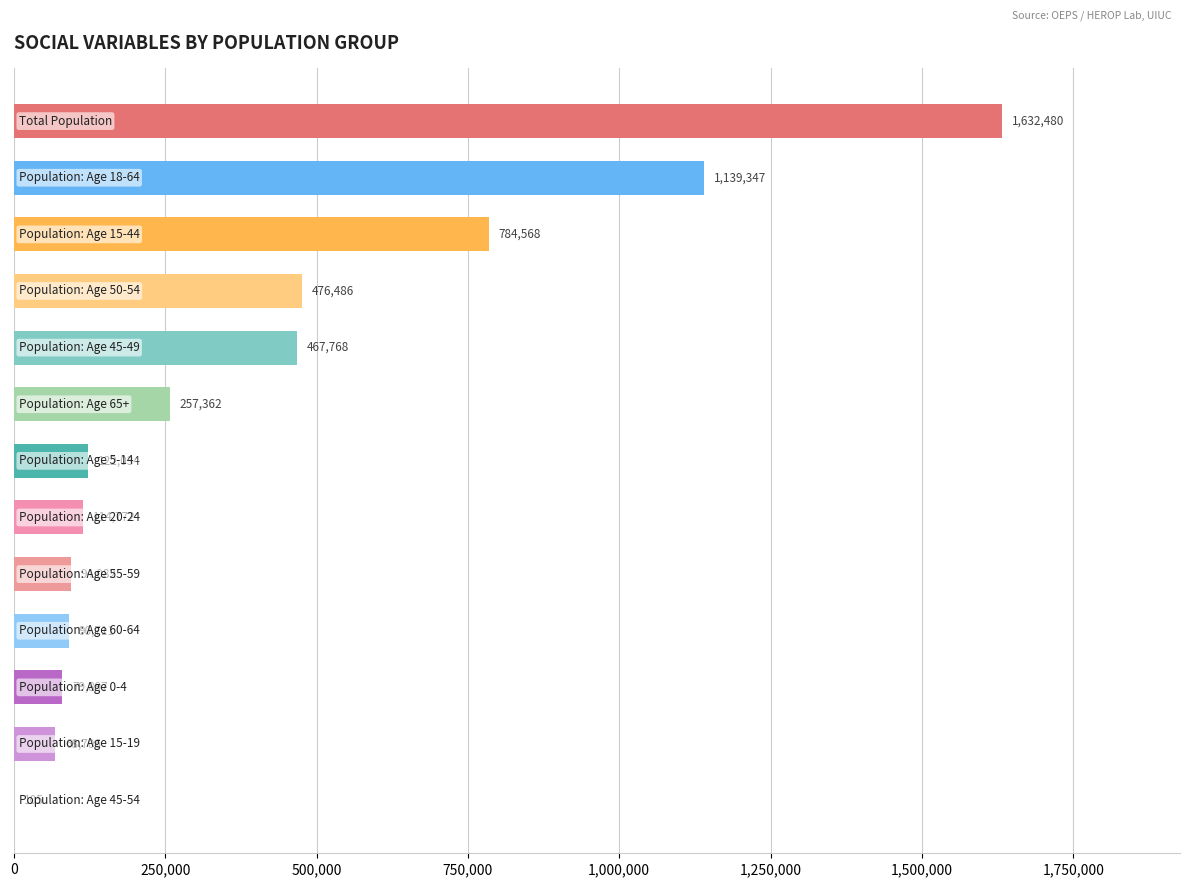

What is the maximum value shown in the chart?

1632480